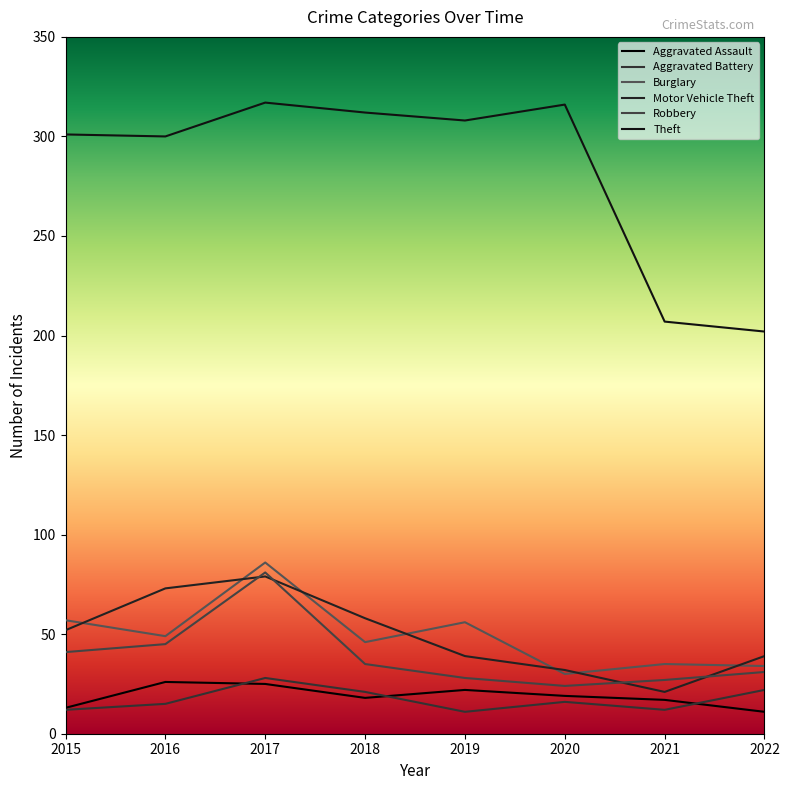

How many lines are shown in the chart?

6